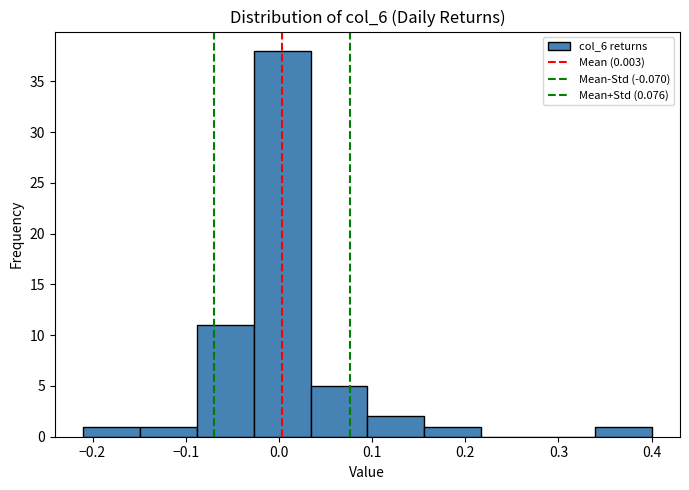

Reading left to right, list every bar in this chart as the range it spans on the x-axis followed by its height. Neither the bar edges nor the heights are printed on the chart, so give them approximately, as read against the axes.

-0.210 to -0.149: 1
-0.149 to -0.088: 1
-0.088 to -0.027: 11
-0.027 to 0.034: 38
0.034 to 0.095: 5
0.095 to 0.156: 2
0.156 to 0.217: 1
0.217 to 0.278: 0
0.278 to 0.339: 0
0.339 to 0.400: 1